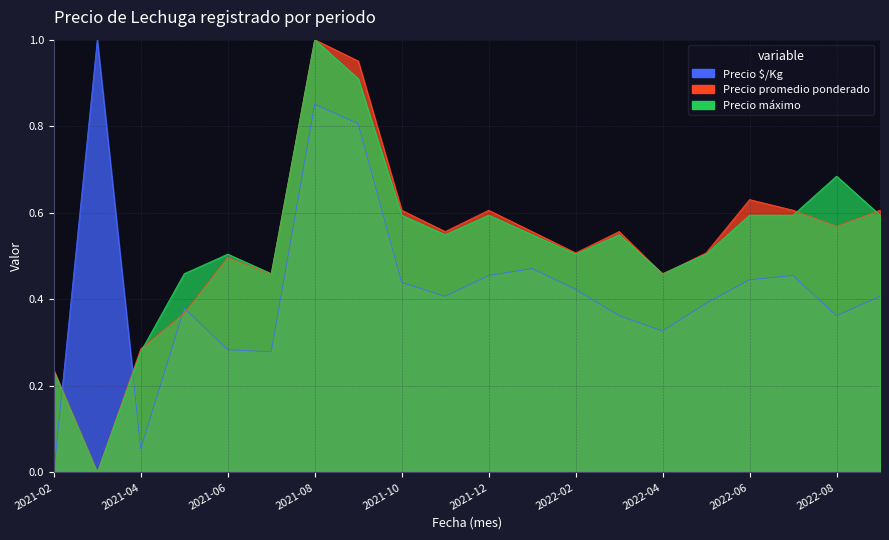

What are all the series names shown in the legend?

Precio $/Kg, Precio promedio ponderado, Precio máximo